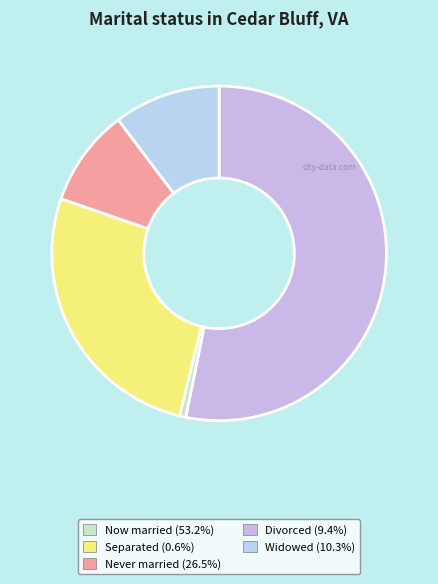

How many slices are in this pie chart?

5